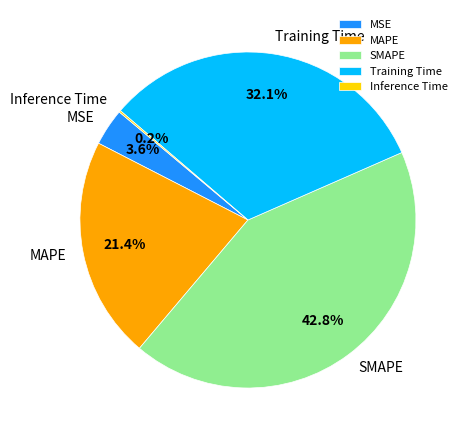

What percentage do Training Time and MSE together represent?

35.7%